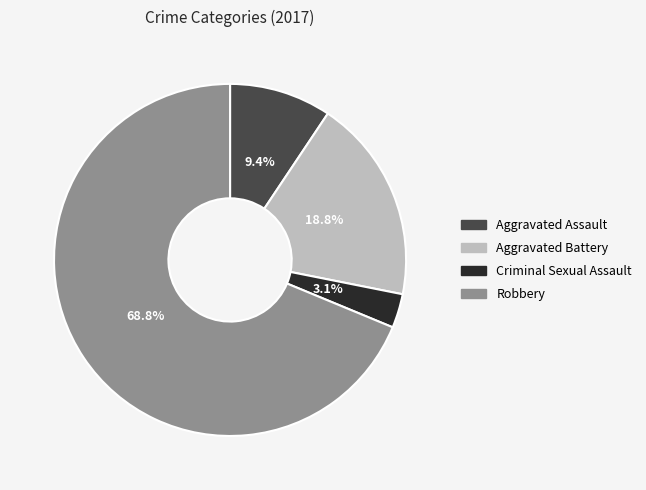

To the nearest percent, what is the difference between the Robbery and Aggravated Battery slice percentages?

50%